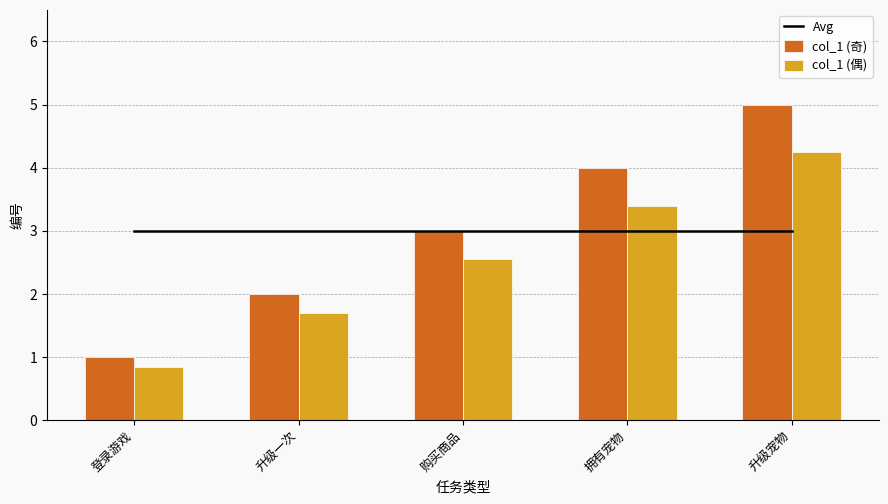

True or false: col_1 (奇) has a value of 1.0 at 登录游戏.

True